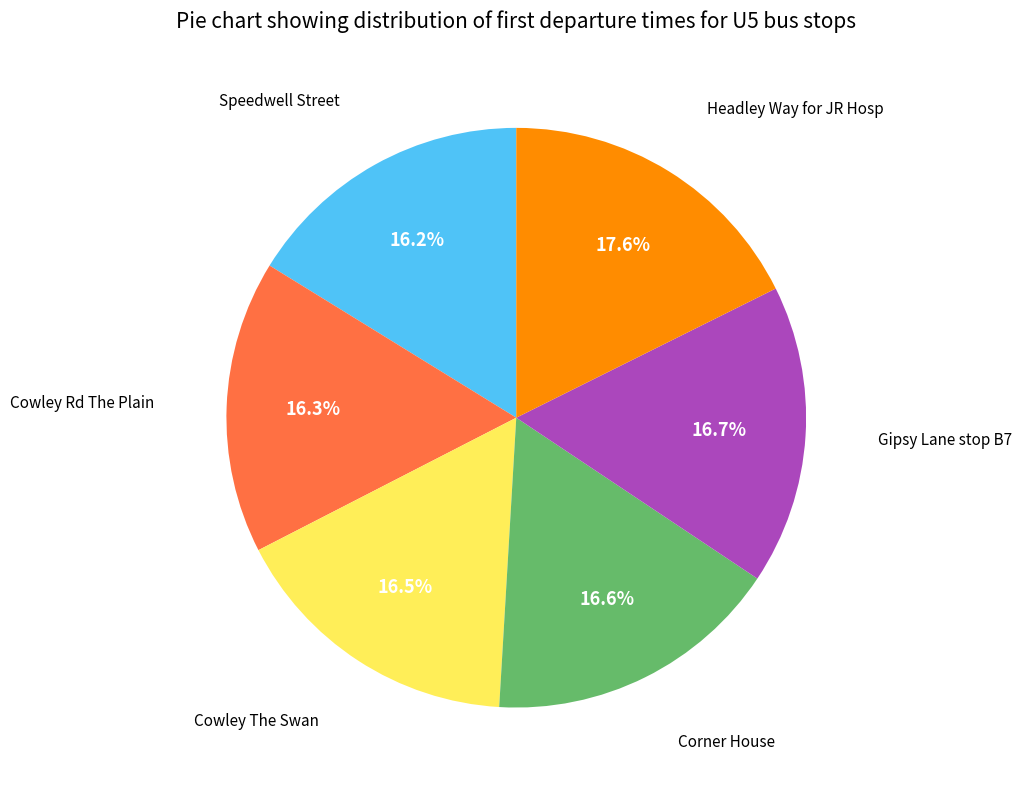

Is there any slice that represents more than half of the pie?

No